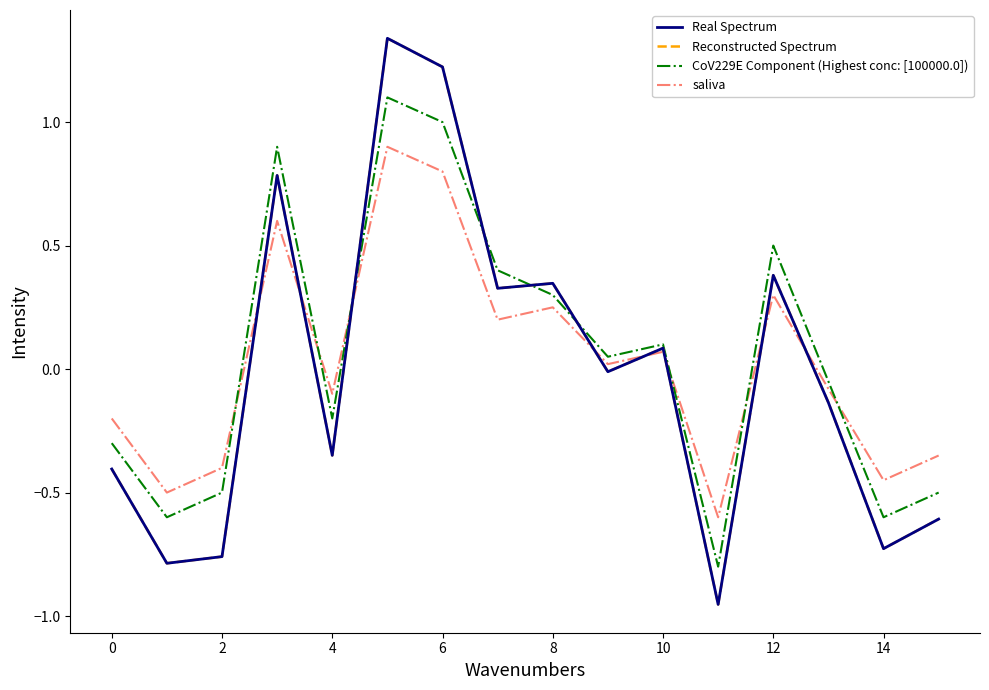

Does the chart display data point markers on the line(s)?

No